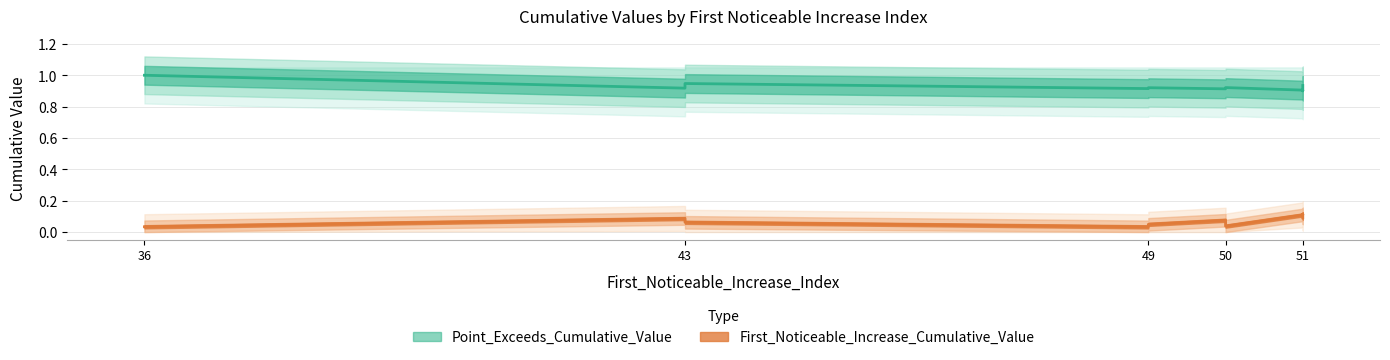

True or false: Point_Exceeds_Cumulative_Value and First_Noticeable_Increase_Cumulative_Value intersect in this chart.

False